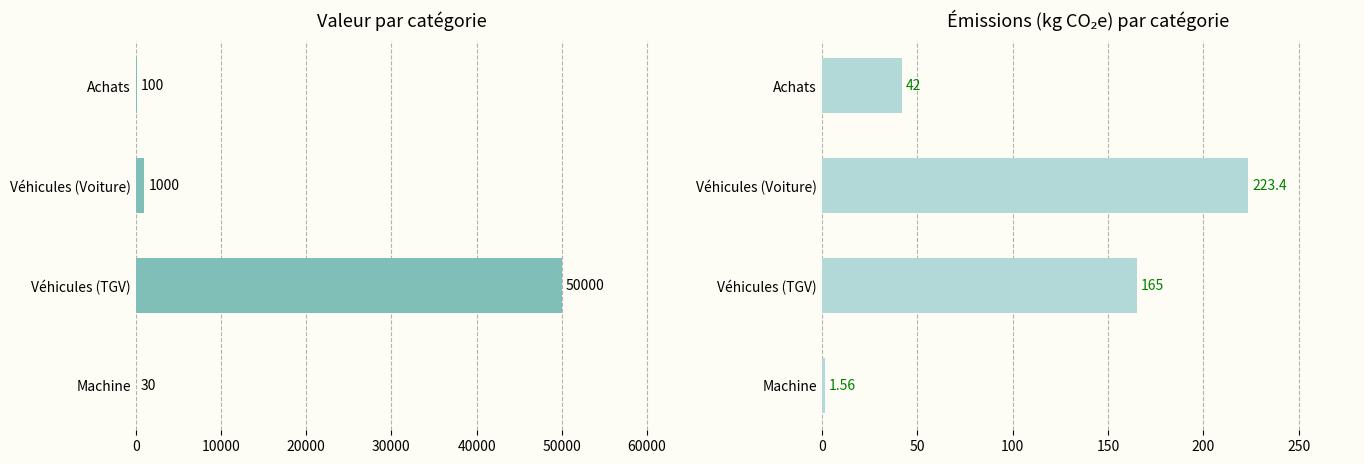

Reading left to right, extract all data points from this chart.

Valeur: 100.0	1000.0	50000.0	30.0
Émissions (kg CO₂e): 42.0	223.4	165.0	1.6